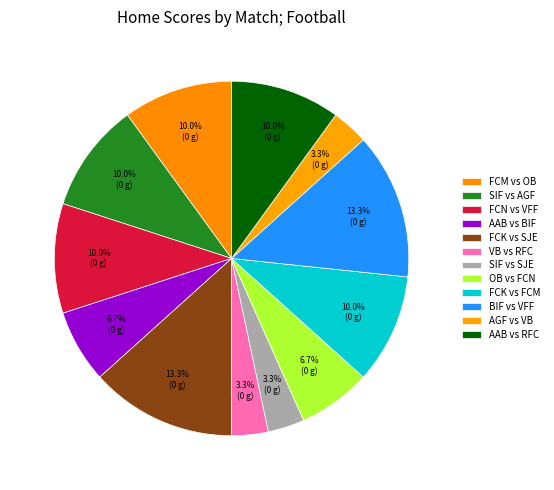

Is it true that FCM vs OB is 10% of the pie?

True